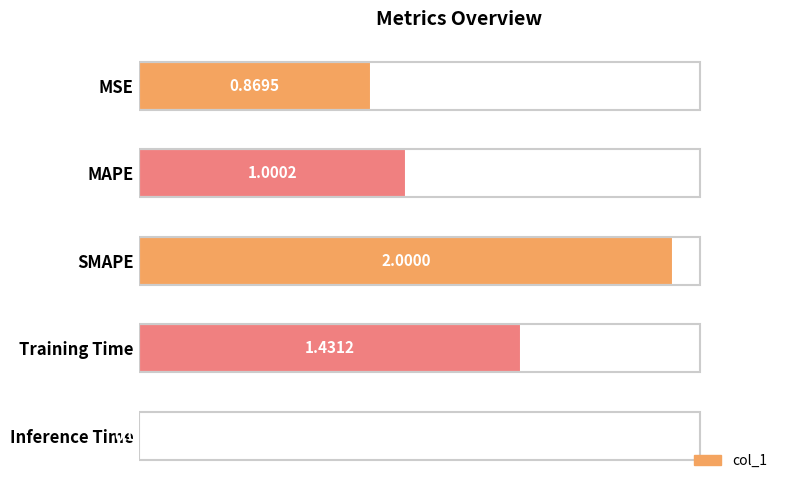

List the labels in order of value, smallest first.

Inference Time, MSE, MAPE, Training Time, SMAPE